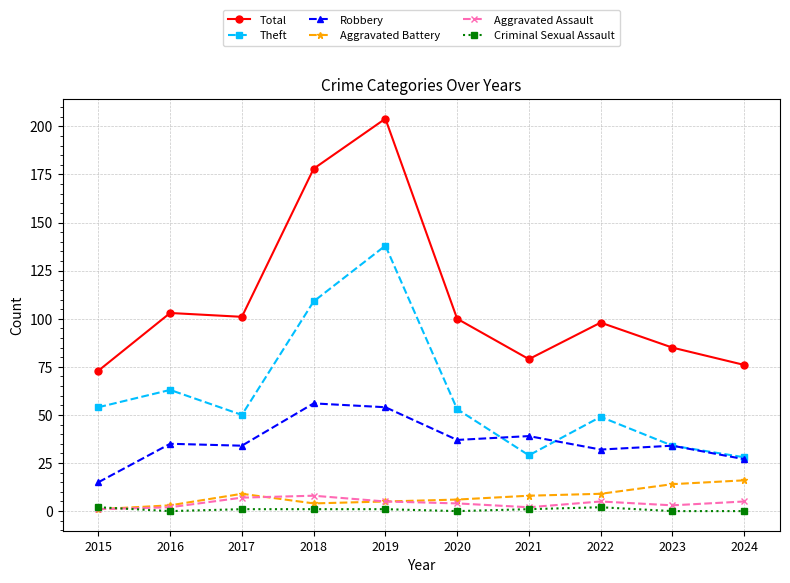

After their last crossing, which series has the higher values: Aggravated Assault or Criminal Sexual Assault?

Aggravated Assault